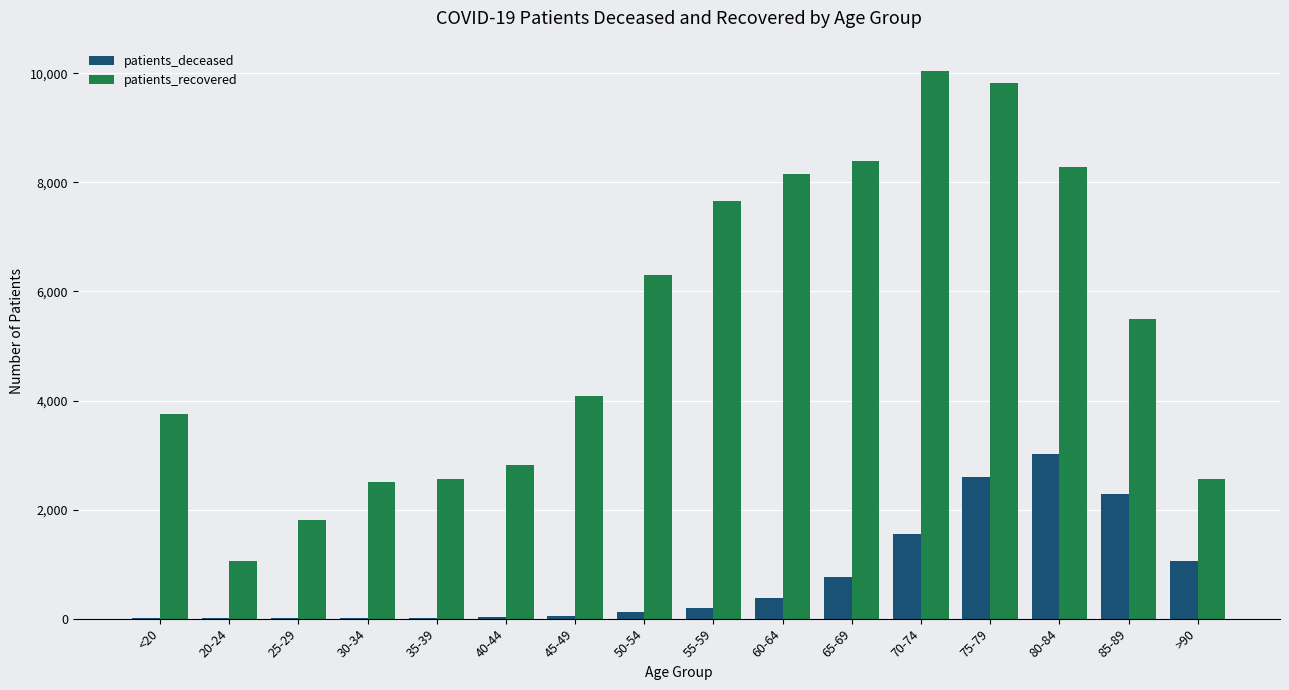

What is the sum of all patients_deceased values?

12072